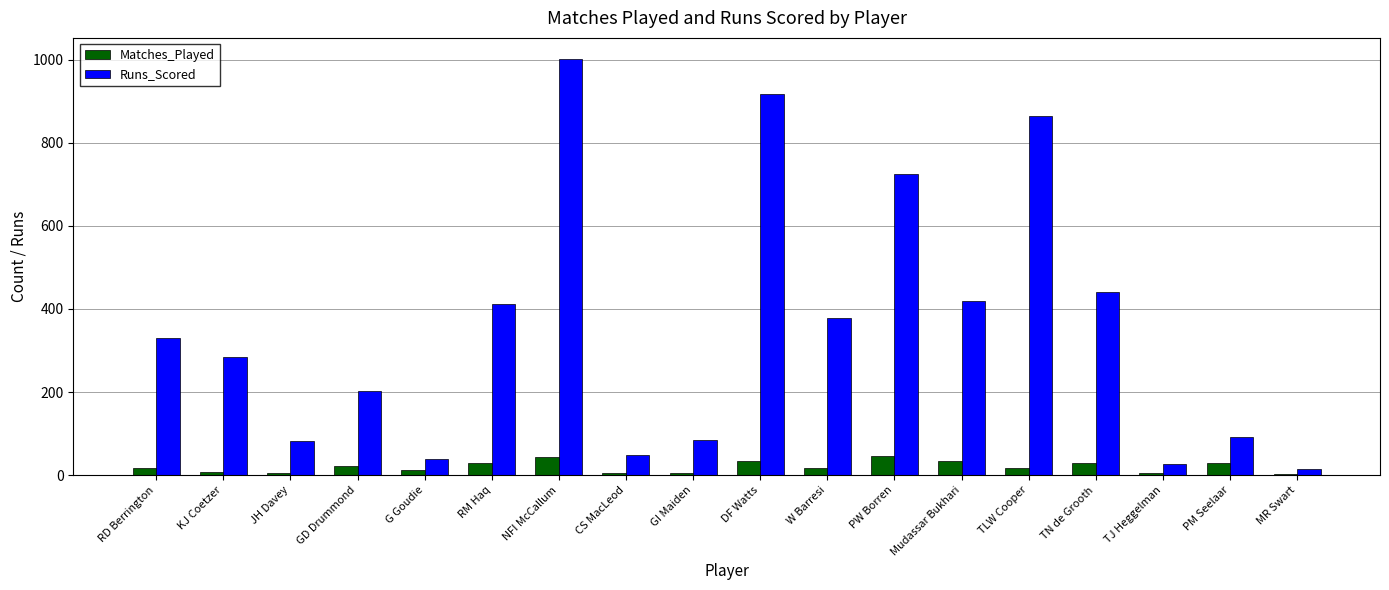

Which series has the largest total across all categories?

Runs_Scored